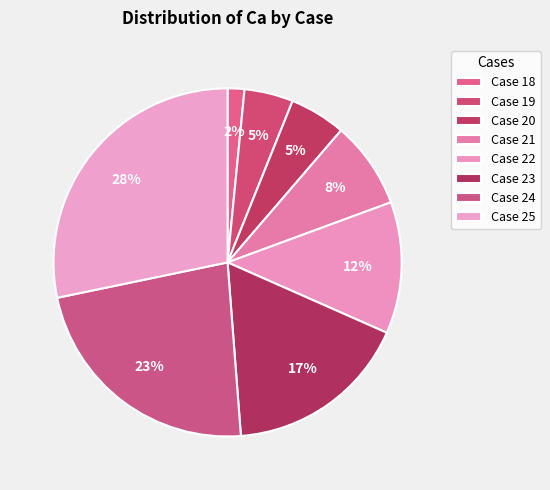

What is the largest slice in the pie chart?

Case 25